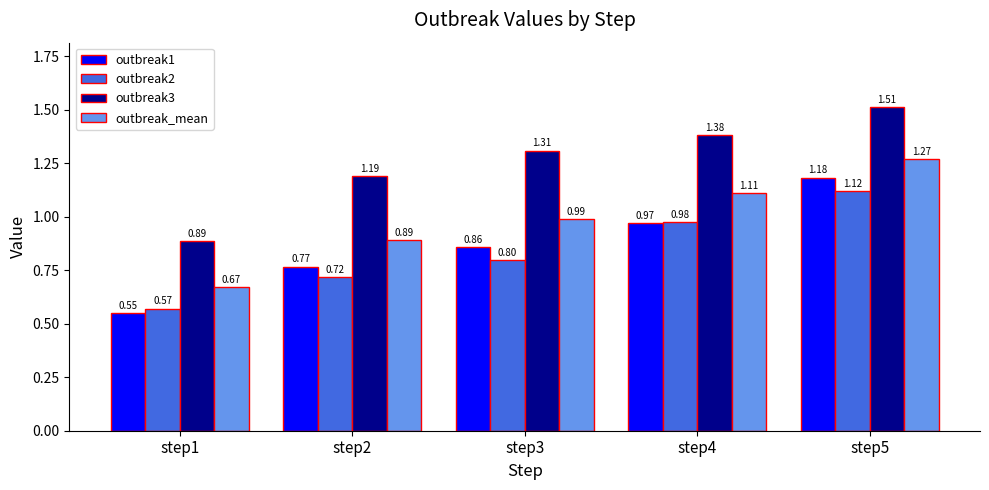

What is the total value across all series at step4?

4.4